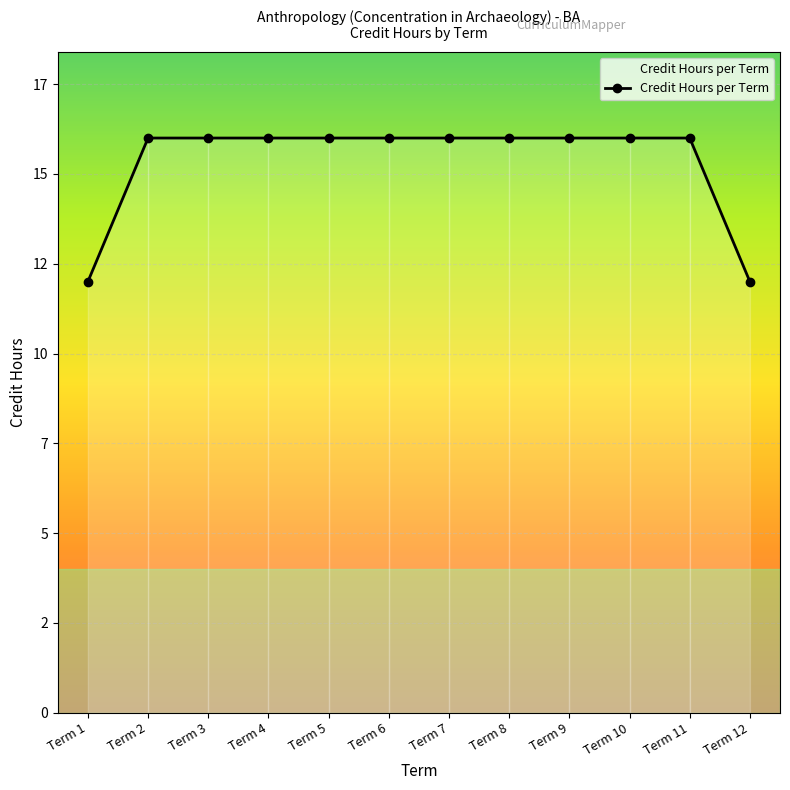

Which has a higher value, Term 11 or Term 1?

Term 11